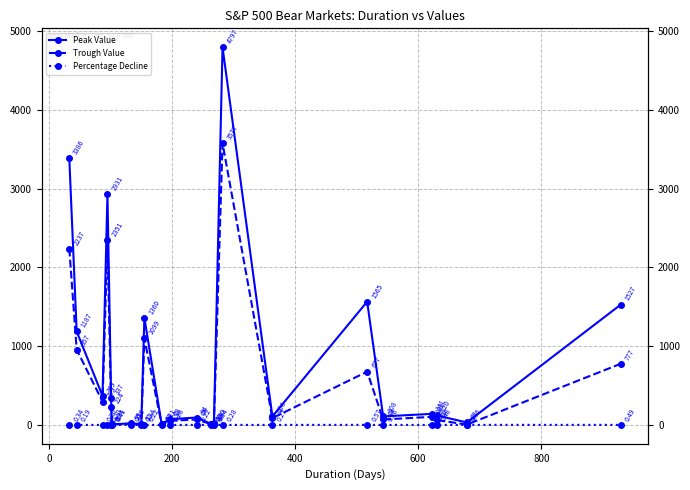

What are all the series names shown in the legend?

Peak Value, Trough Value, Percentage Decline